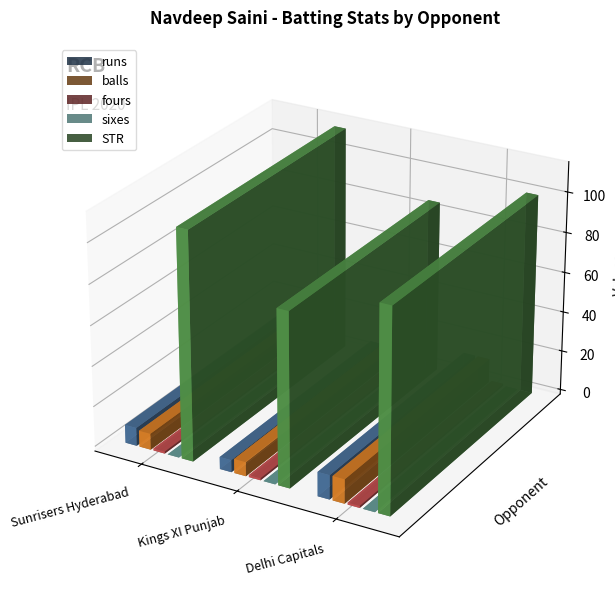

At which label does STR reach its peak?

Sunrisers Hyderabad